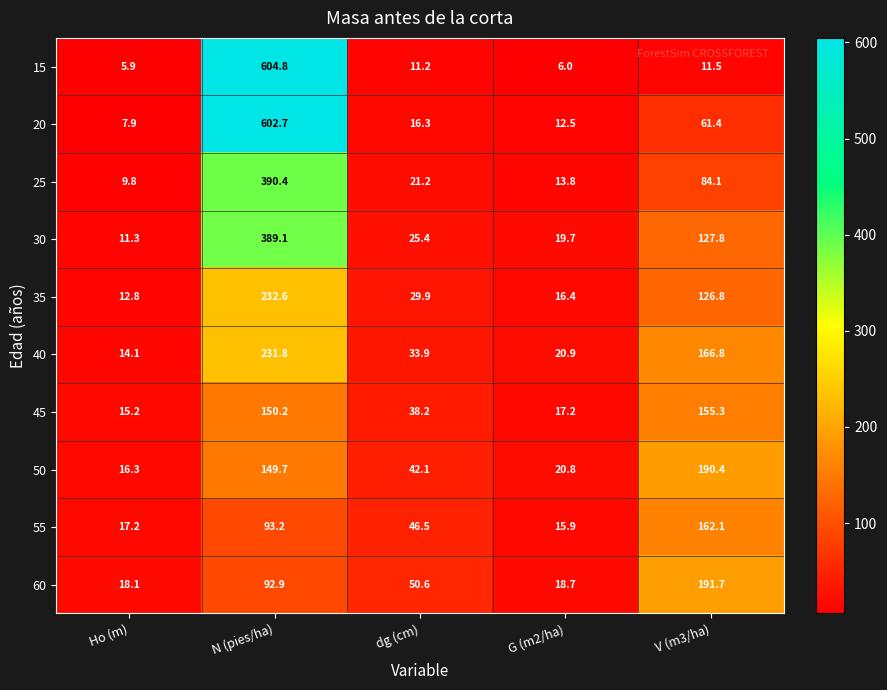

List the series in order of their peak value, highest first.

15, 20, 25, 30, 35, 40, 60, 50, 55, 45